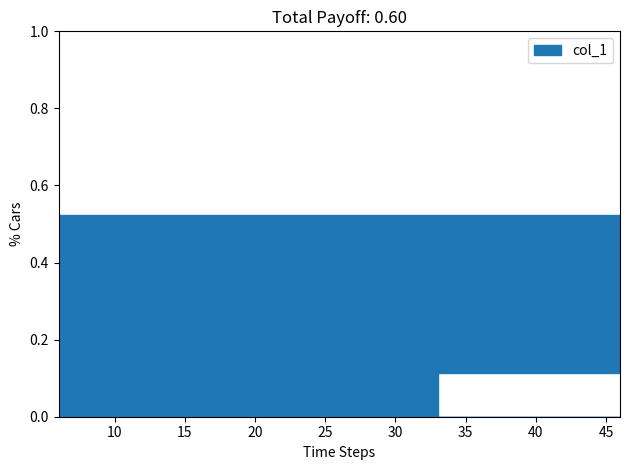

Reading left to right, what are all the values shown in this chart?

33=16	46=5	6=23